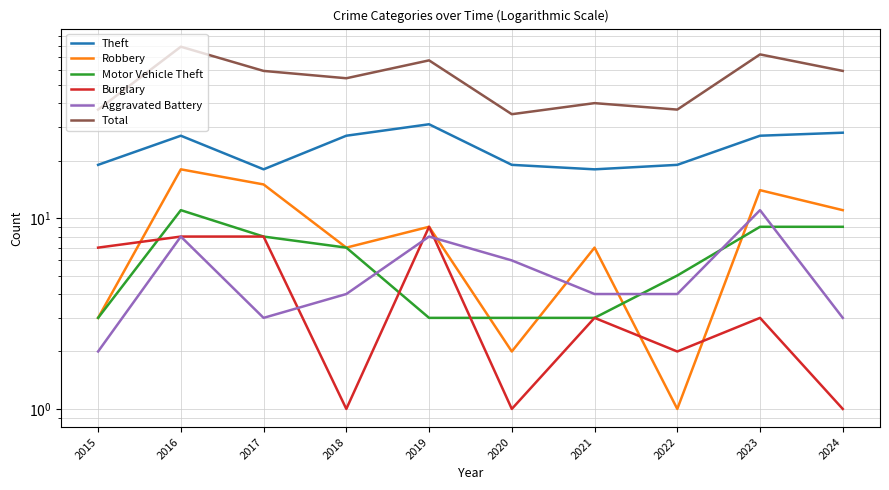

What is the total value across all series at 2017?

111